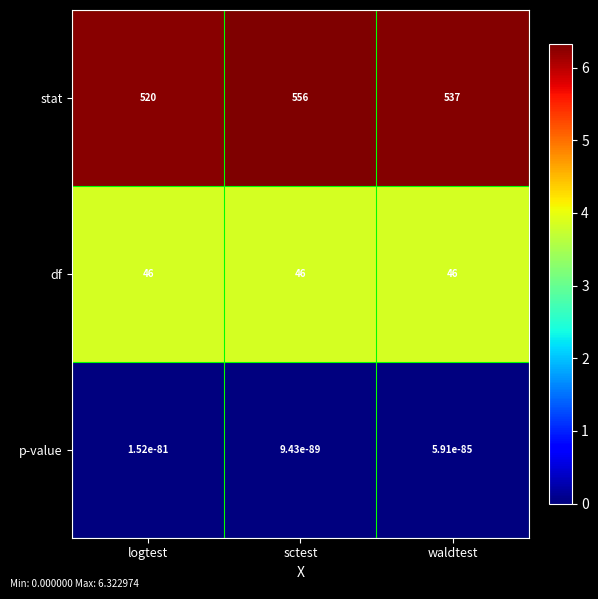

Rank the series at sctest from lowest to highest value.

p-value, df, stat